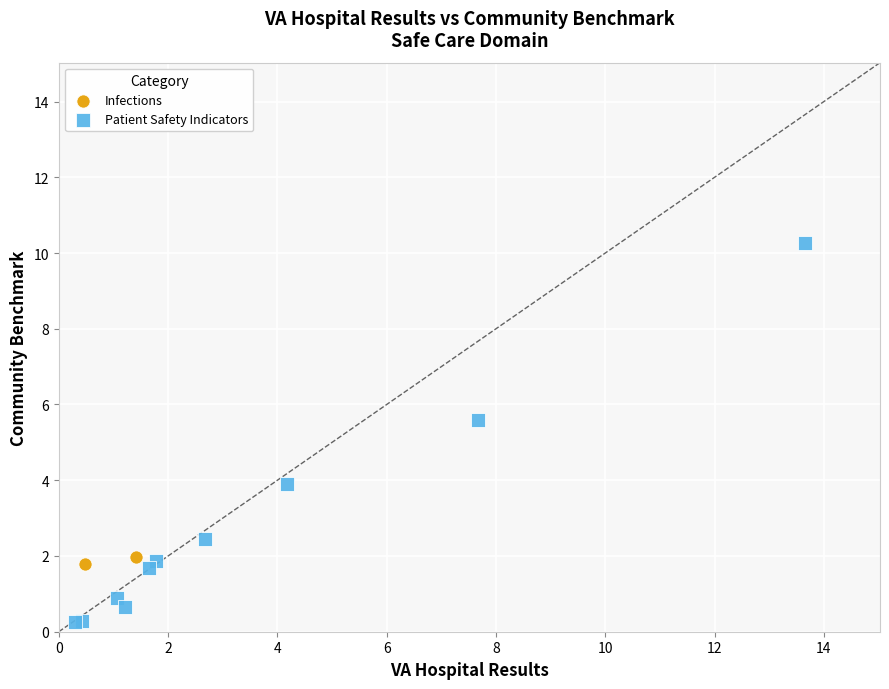

What are all the series names shown in the legend?

Infections, Patient Safety Indicators